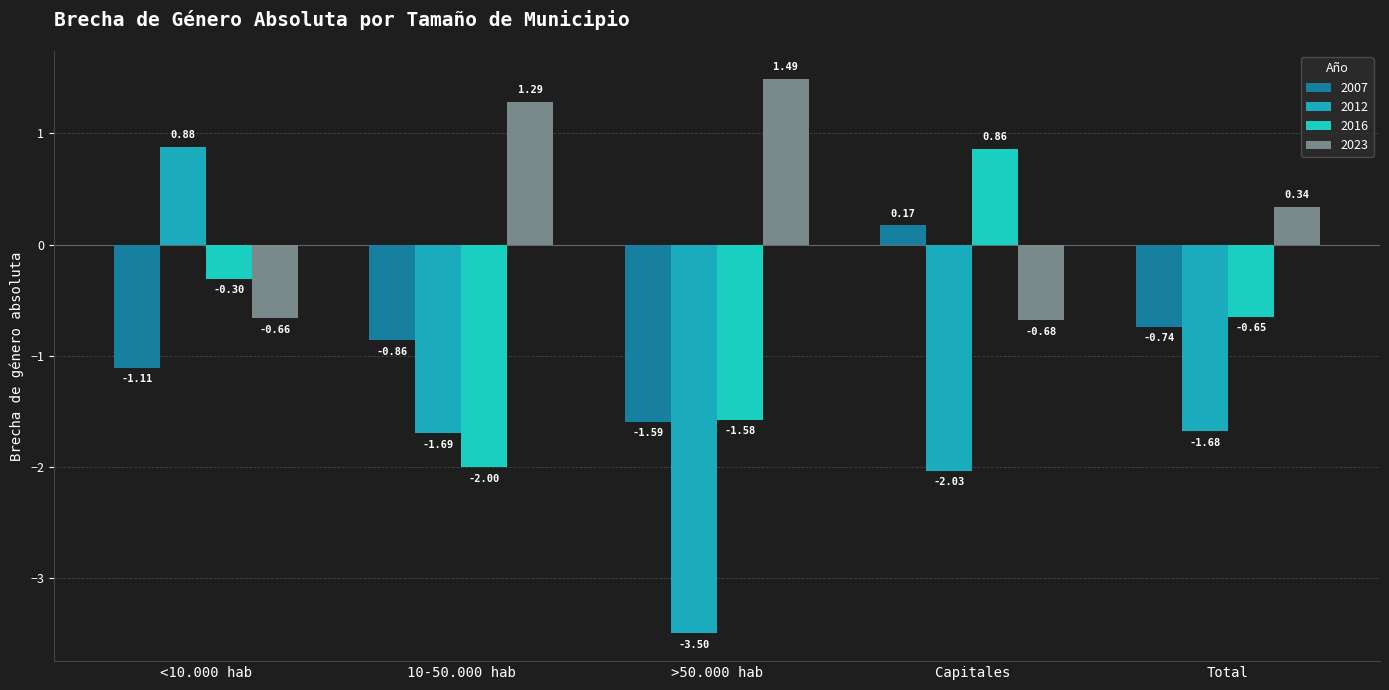

Which series has the widest spread of values?

2012